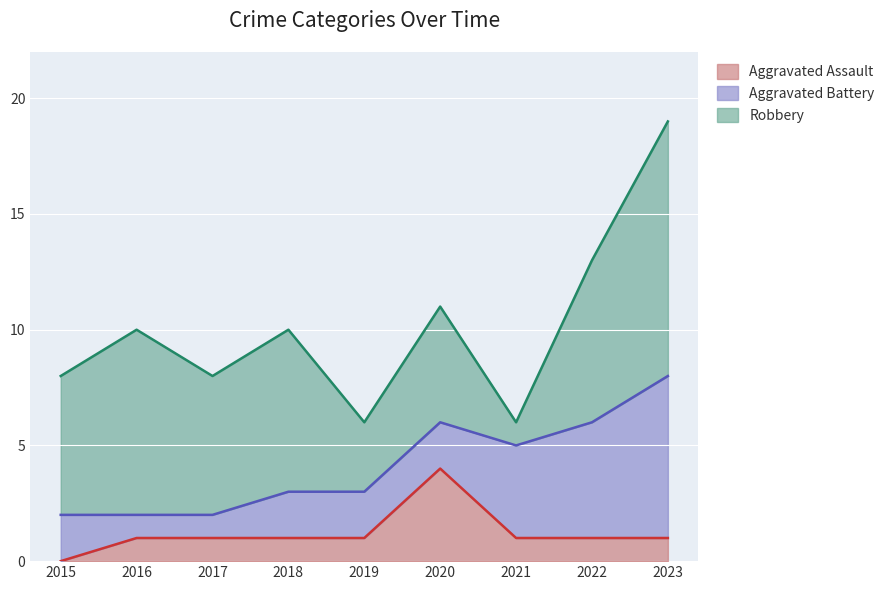

At which label does Aggravated Assault reach its peak?

2020